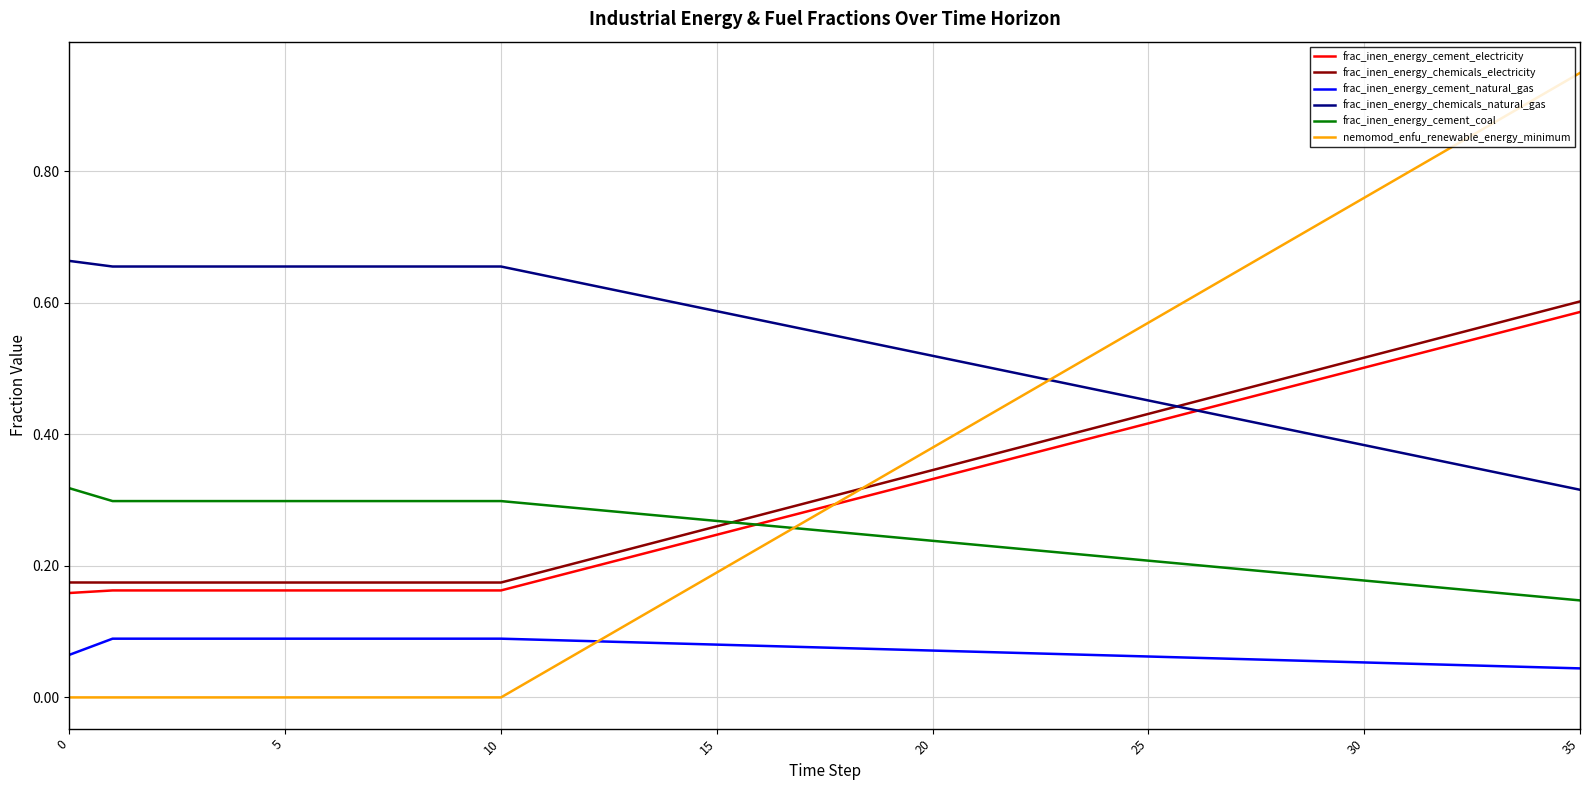

Which series has the largest range (max minus min)?

nemomod_enfu_renewable_energy_minimum